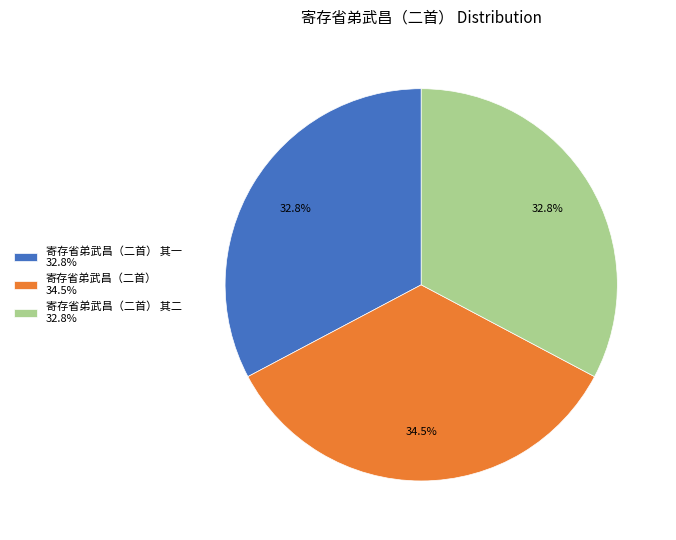

Approximately how many times larger is the value at 寄存省弟武昌（二首） 其一 32.8% compared to 寄存省弟武昌（二首） 其二 32.8%?

1.0